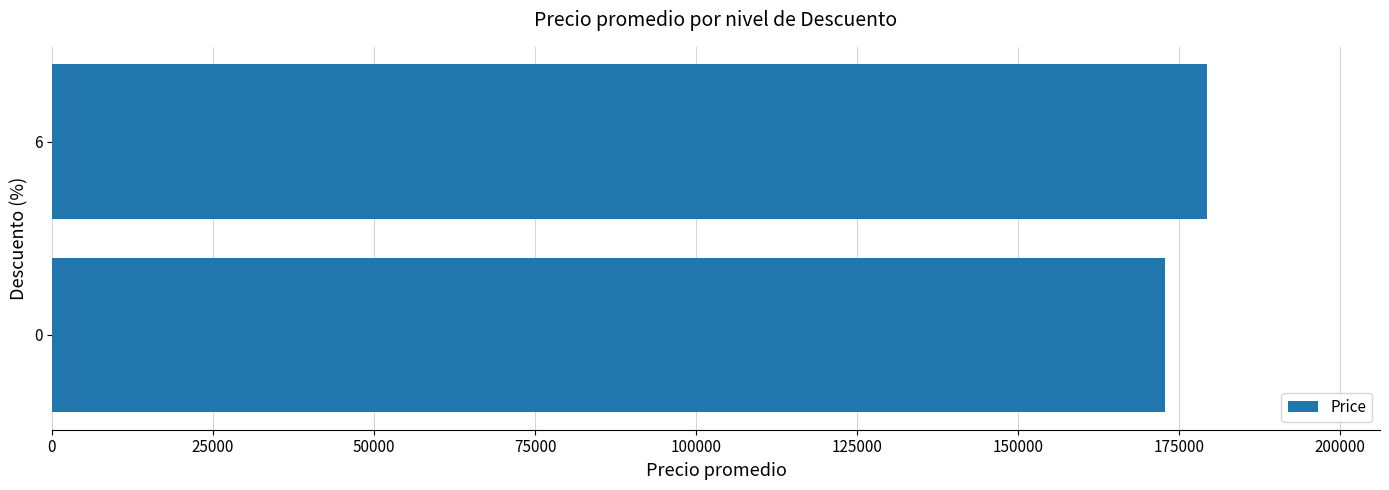

Rank the categories by value from lowest to highest.

0, 6